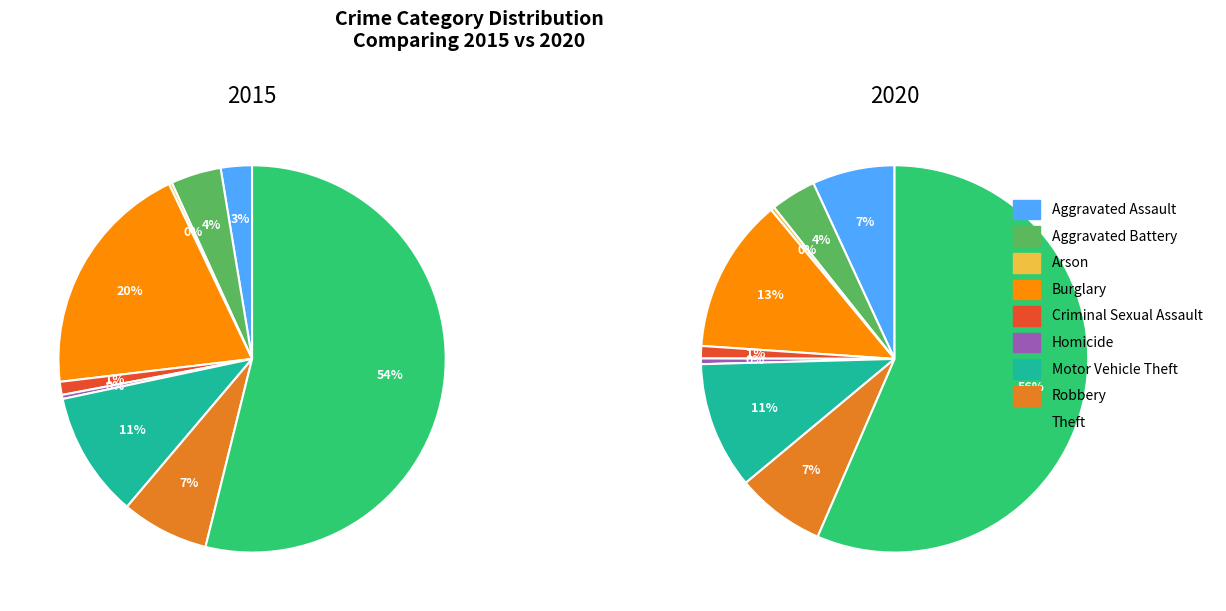

To the nearest percent, what is the combined percentage of Aggravated Battery and Aggravated Assault?

7%